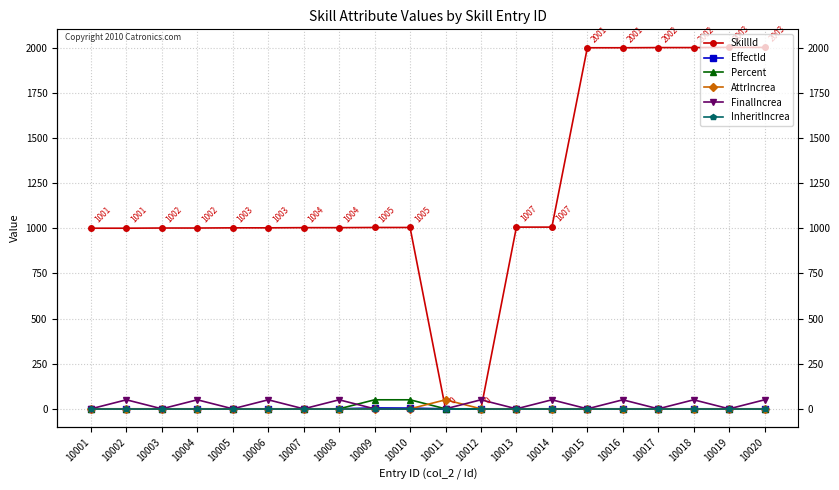

The Percent series shows 50 at 10009. True or false?

True